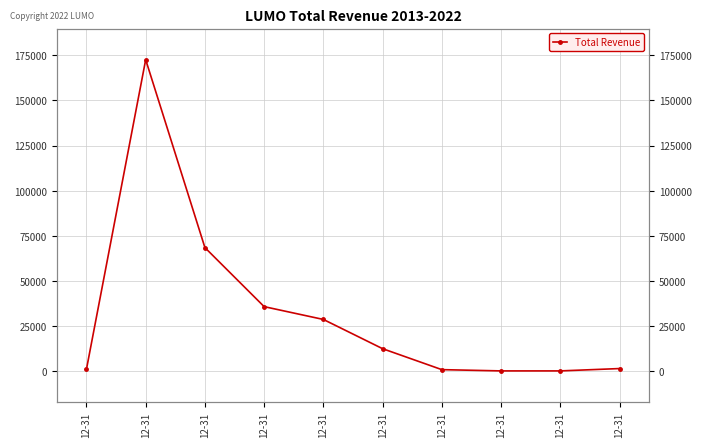

Which category has the lowest value across all series?

12-31